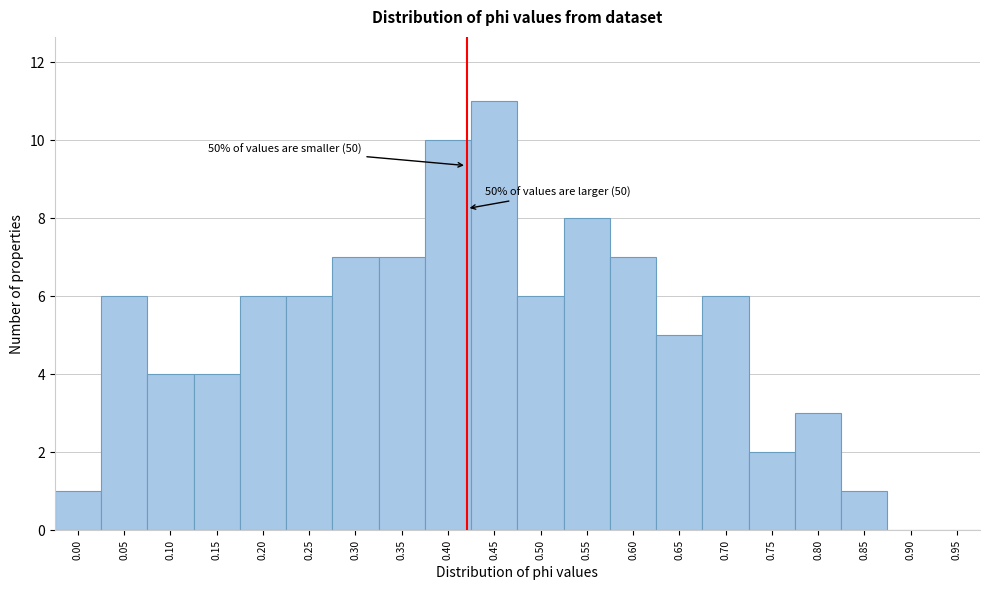

Reading left to right, extract all data points from this chart.

0.00=1	0.05=6	0.10=4	0.15=4	0.20=6	0.25=6	0.30=7	0.35=7	0.40=10	0.45=11	0.50=6	0.55=8	0.60=7	0.65=5	0.70=6	0.75=2	0.80=3	0.85=1	0.90=0	0.95=0